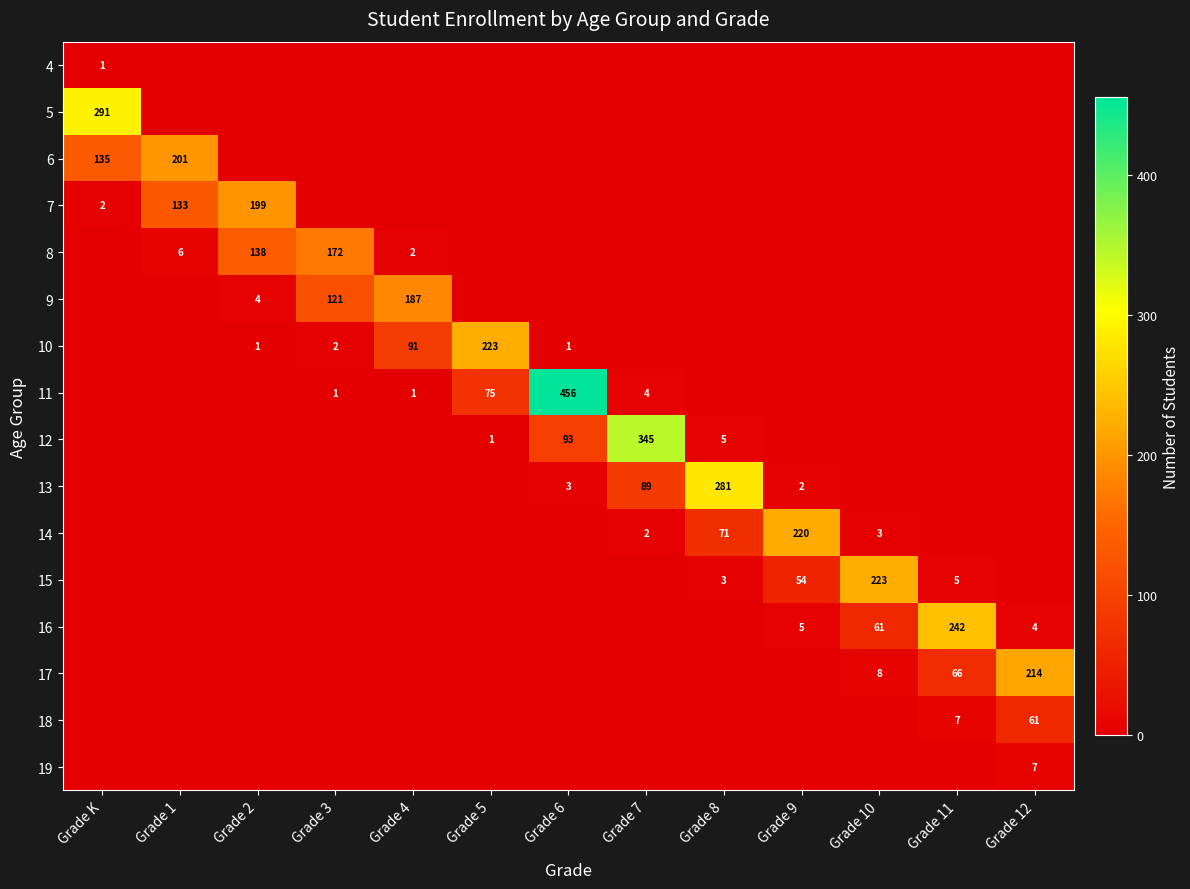

What is the highest value of the 15 series?

223